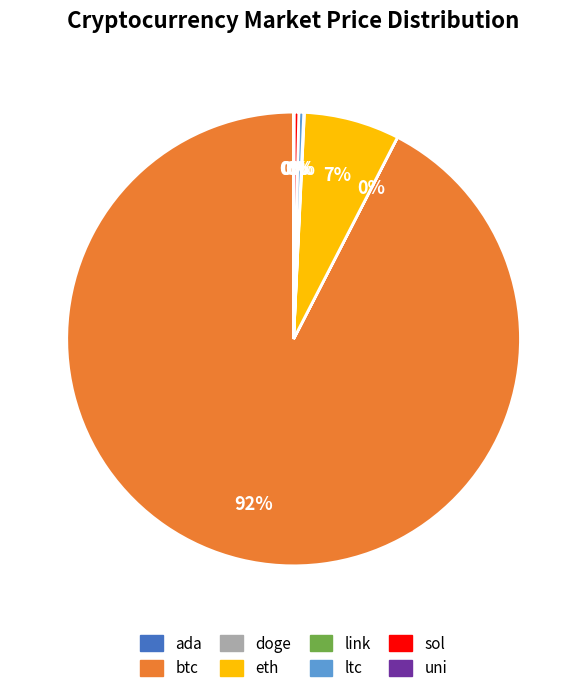

Is it true that eth is 7% of the pie?

True